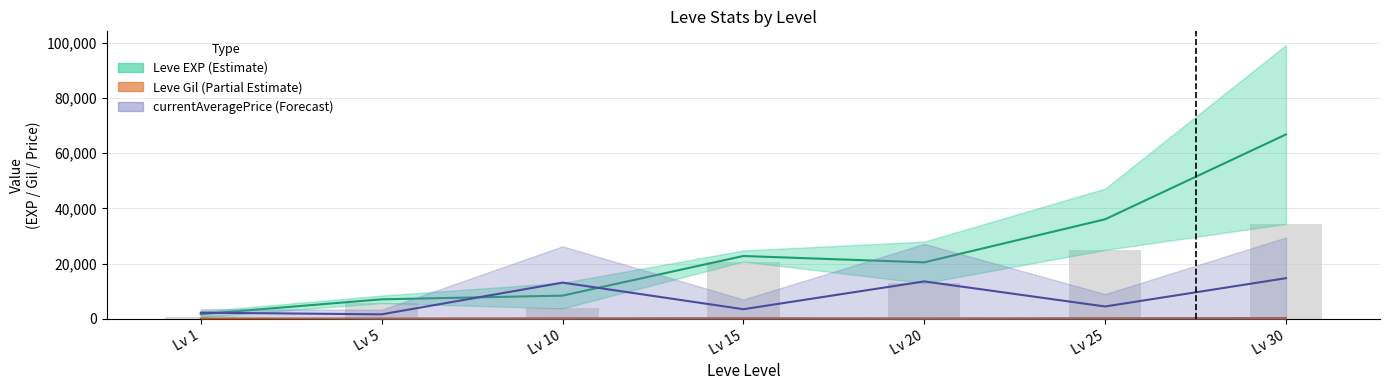

How many bars are there in total?

7